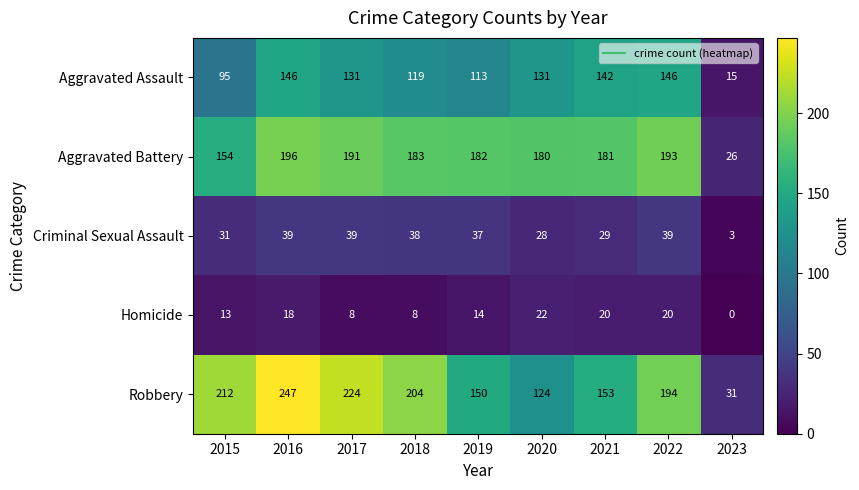

The Robbery series shows 247 at 2016. True or false?

True